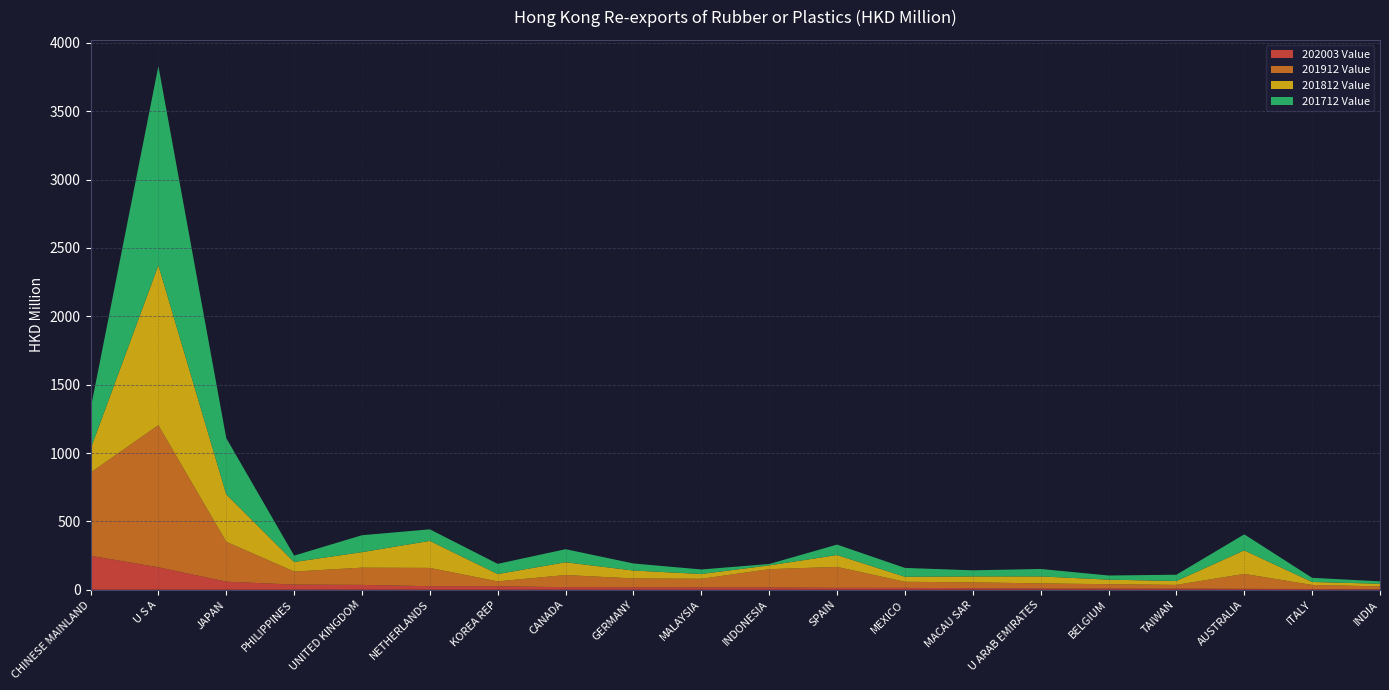

Reading left to right, list all the values displayed in this chart.

202003 Value: 248.6	164.3	59.3	37.7	35.7	26.0	26.0	18.7	18.2	17.5	17.2	14.2	14.0	11.2	9.0	8.8	8.2	6.8	5.6	4.2
201912 Value: 608.0	1039.5	291.6	95.6	126.0	133.9	35.5	88.9	64.5	62.8	133.3	153.1	44.3	42.8	37.8	31.7	27.3	109.4	29.5	20.4
201812 Value: 172.4	1169.4	347.4	69.8	113.4	197.6	53.4	93.5	57.9	35.0	27.7	86.6	36.7	43.4	50.8	33.5	28.5	171.9	21.9	19.4
201712 Value: 291.7	1457.2	411.0	46.7	123.9	84.5	74.6	95.6	51.6	33.1	10.3	76.5	64.7	44.8	54.6	30.2	45.9	117.3	30.3	17.6